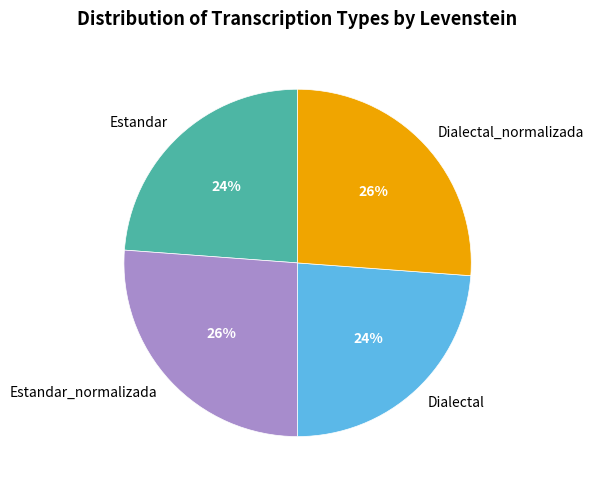

Does Estandar account for over 50% of the chart?

No